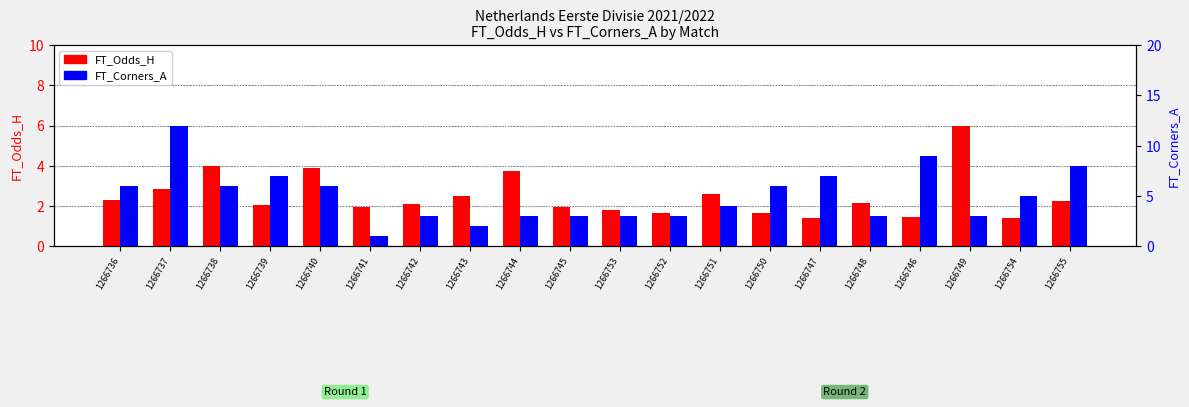

At 1266738, list the series in order from largest to smallest.

Corners_A, FT_Odds_H